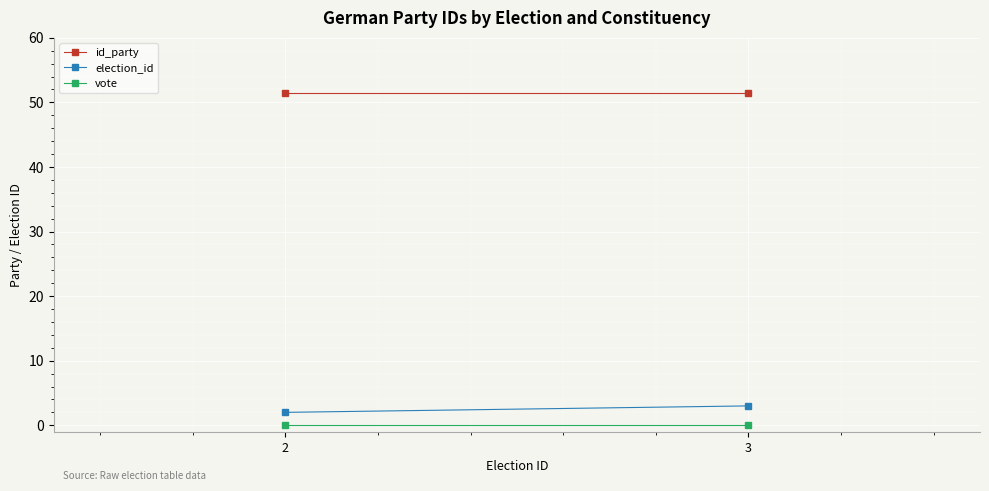

Which category has the lowest value across all series?

2